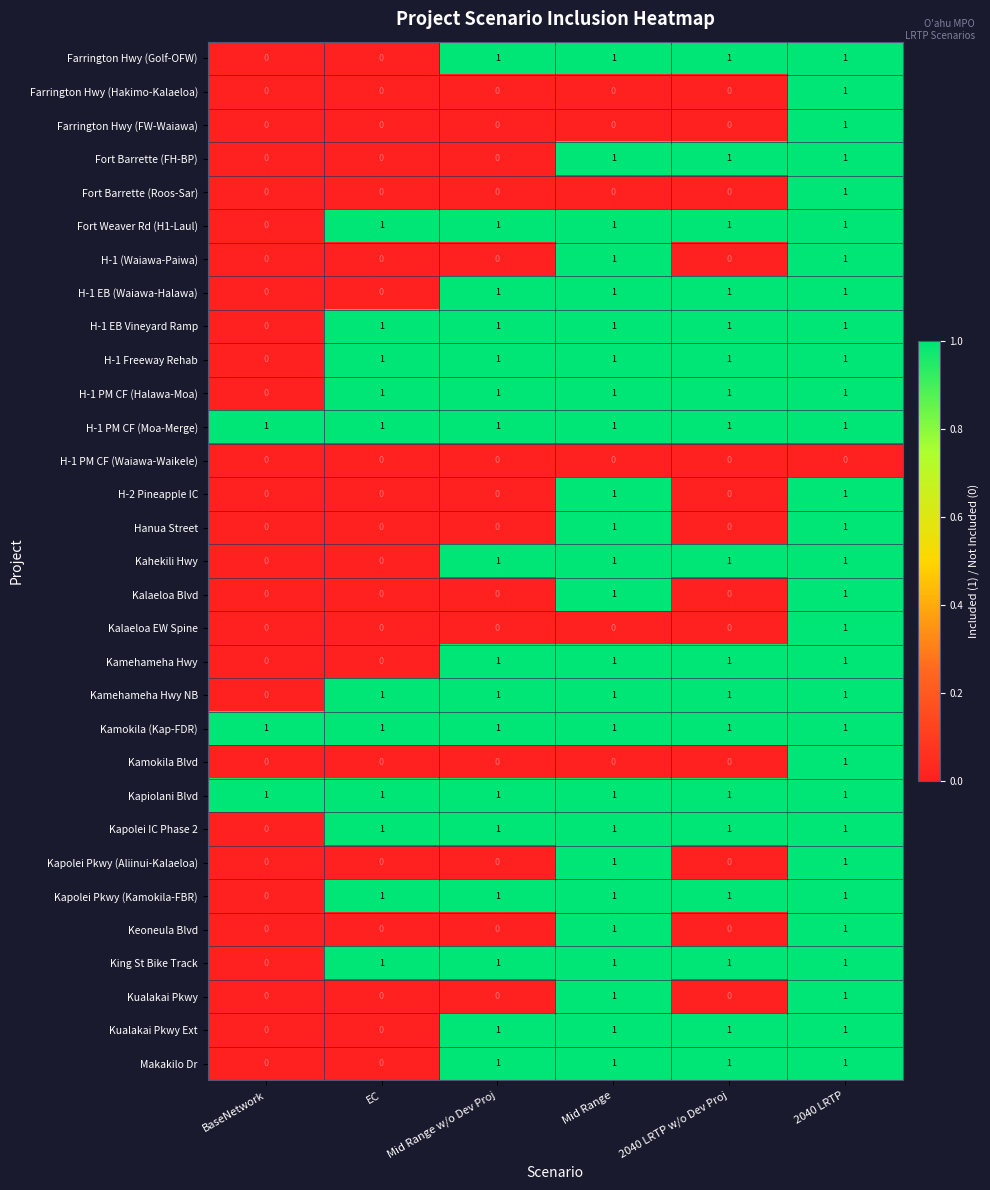

True or false: H-1 PM CF (Halawa-Moa) has a value of 1 at EC.

True